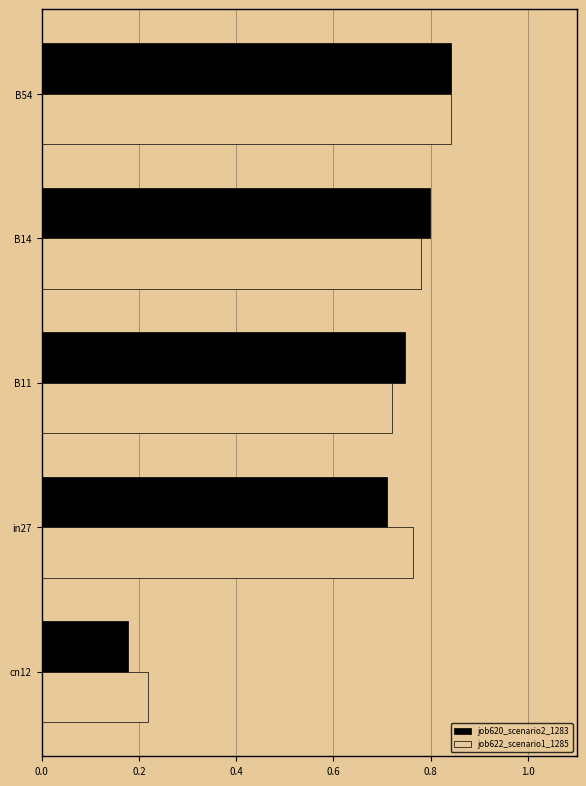

At which category does the chart reach its minimum across all series?

cn12